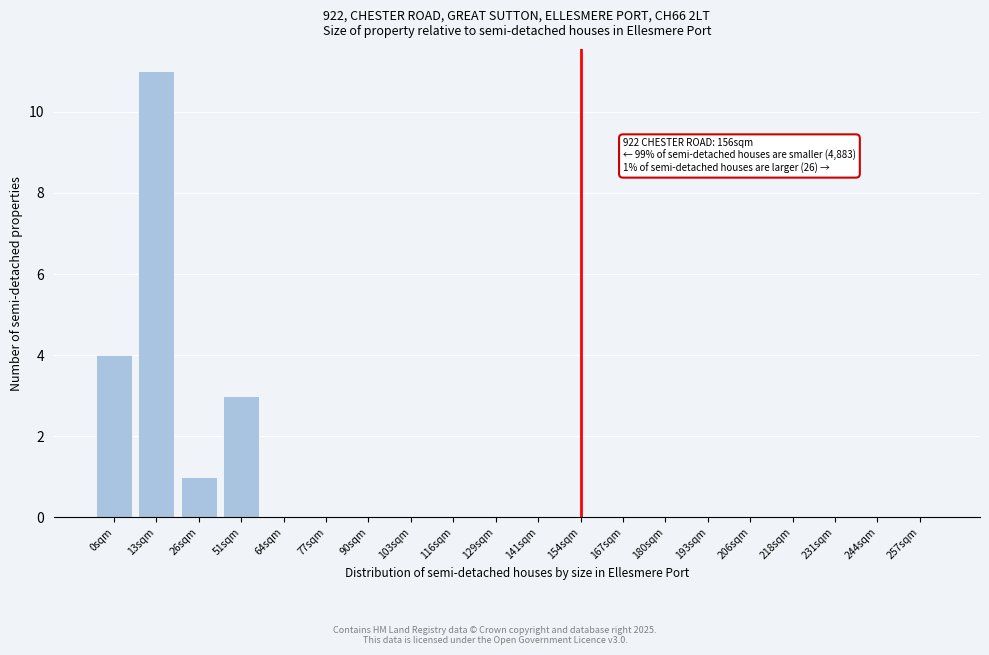

Reading right to left, transcribe all the data shown in this chart.

257sqm=0	244sqm=0	231sqm=0	218sqm=0	206sqm=0	193sqm=0	180sqm=0	167sqm=0	154sqm=0	141sqm=0	129sqm=0	116sqm=0	103sqm=0	90sqm=0	77sqm=0	64sqm=0	51sqm=3	26sqm=1	13sqm=11	0sqm=4